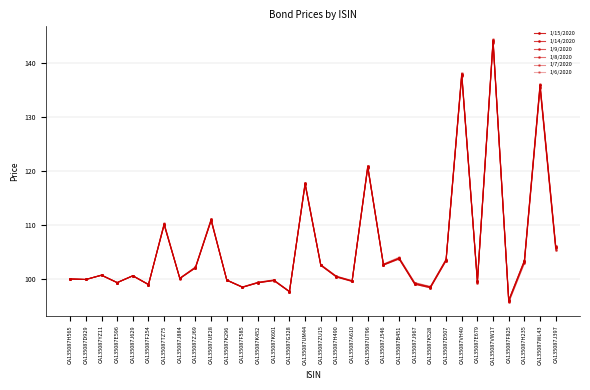

What is the lowest value of the 1/7/2020 series?

96.0